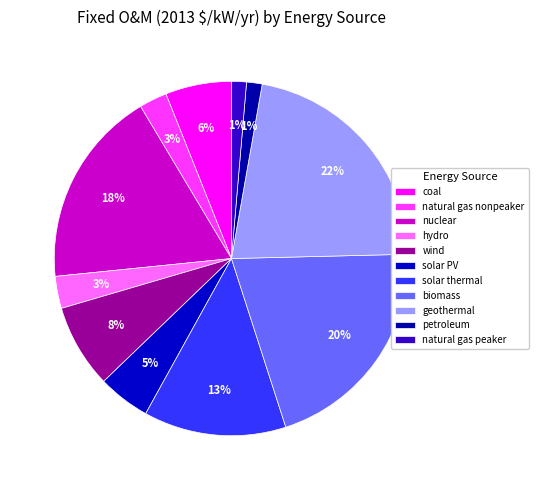

Does any single category account for the majority?

No